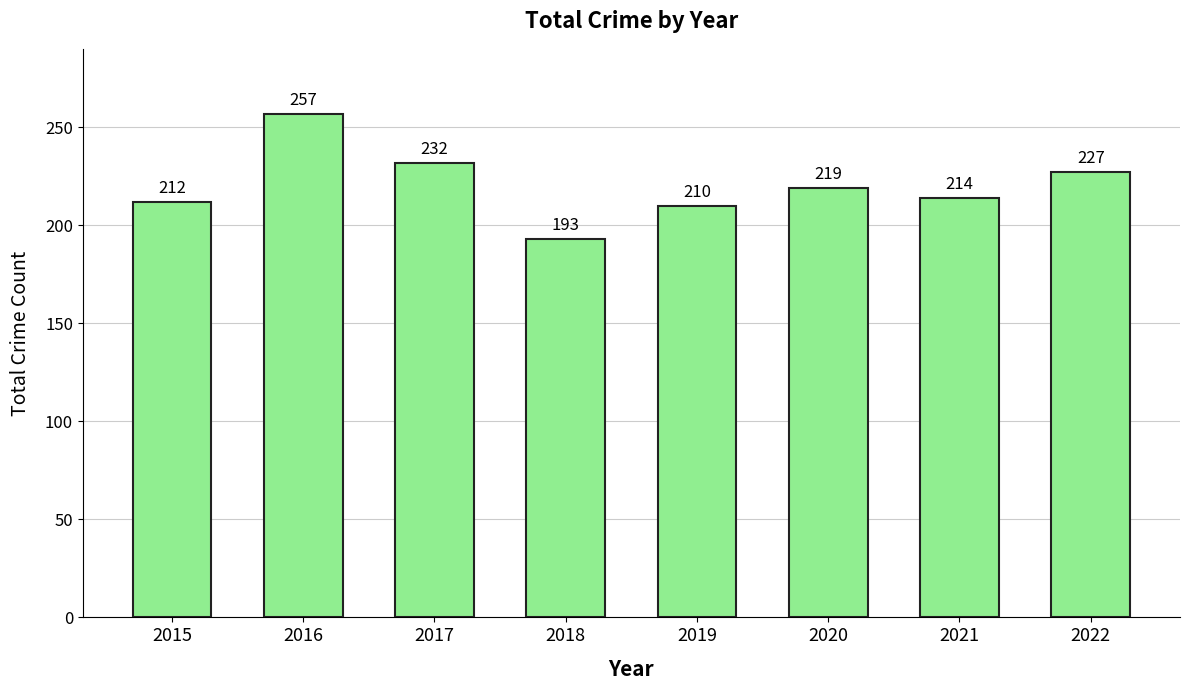

At which label does the data first exceed 219?

2016